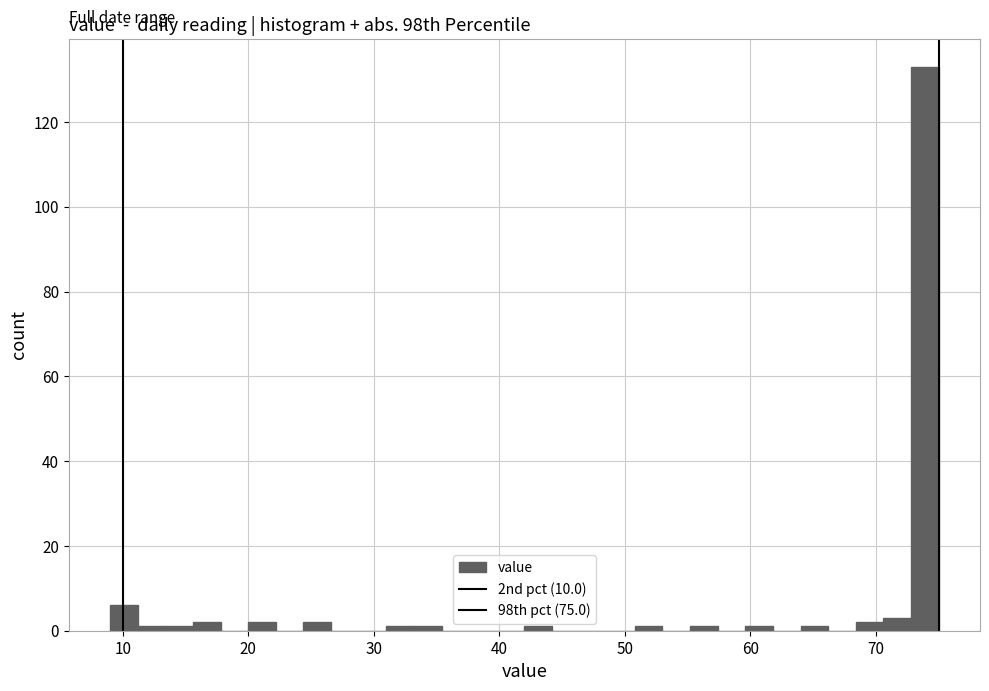

Read against the x-axis, roughly where is the centre of the tallest bar?

74